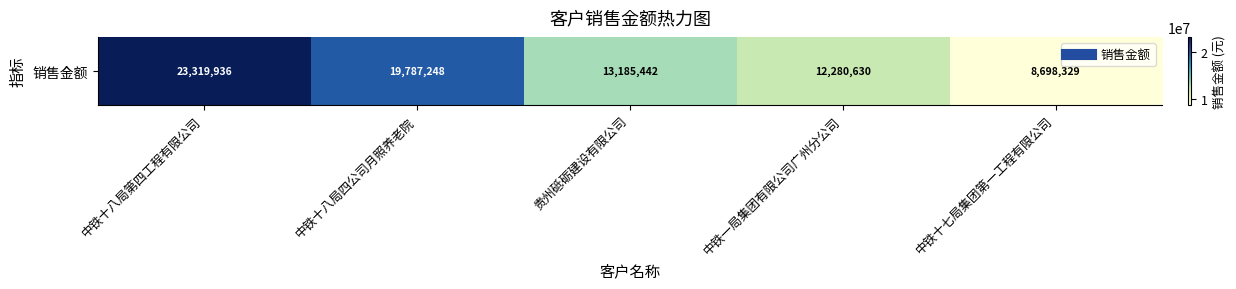

At which label does the data first exceed 13185441?

中铁十八局第四工程有限公司